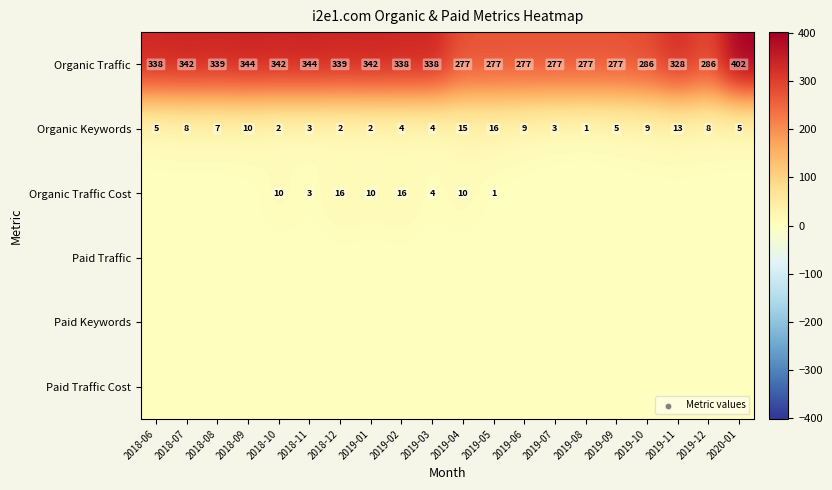

At how many categories does at least one series exceed 171?

20